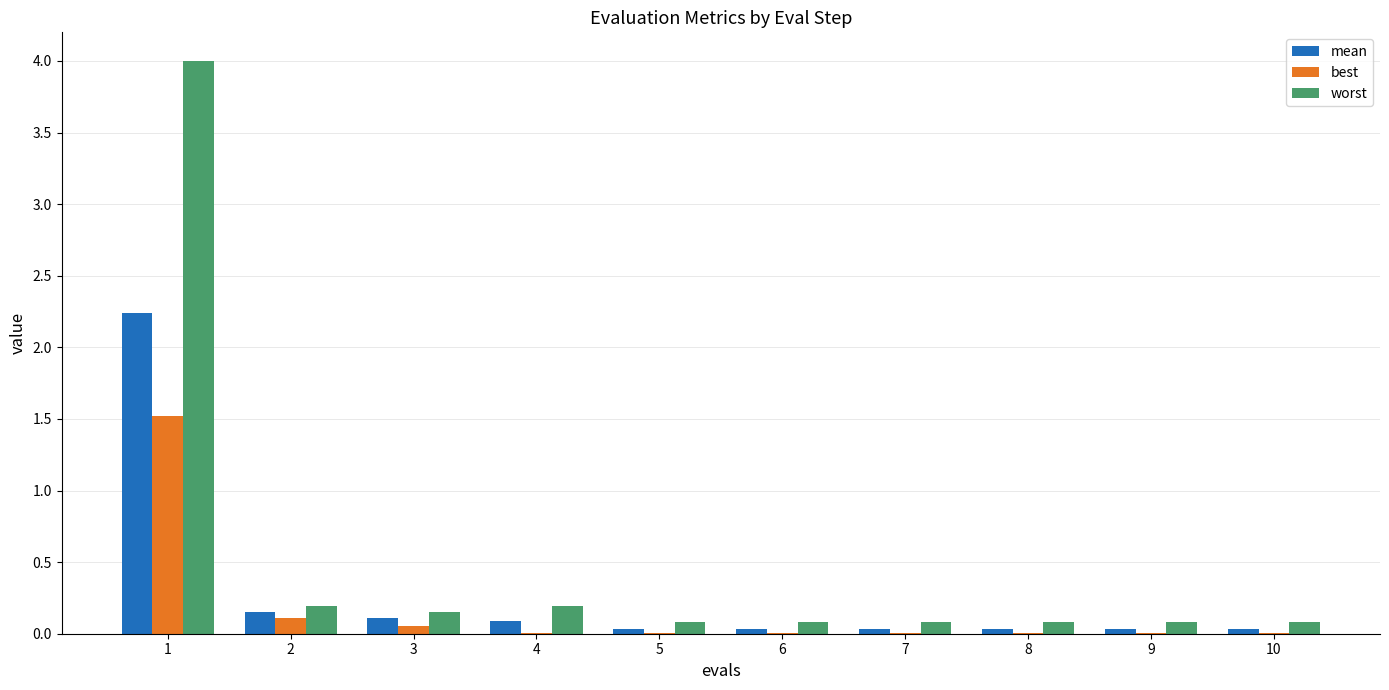

Which series has the largest total across all categories?

worst